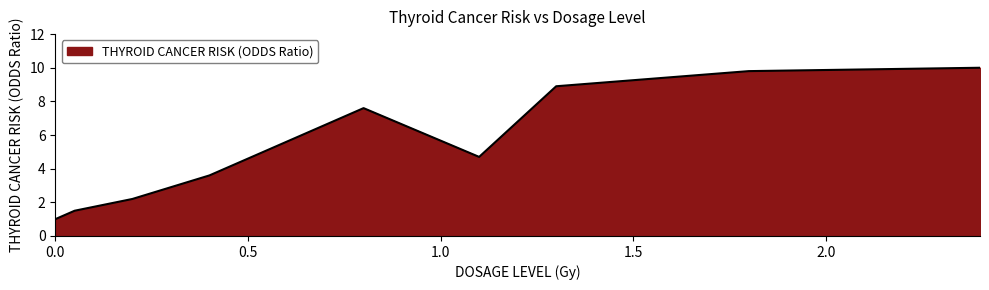

What is the difference between the maximum and minimum values?

9.0